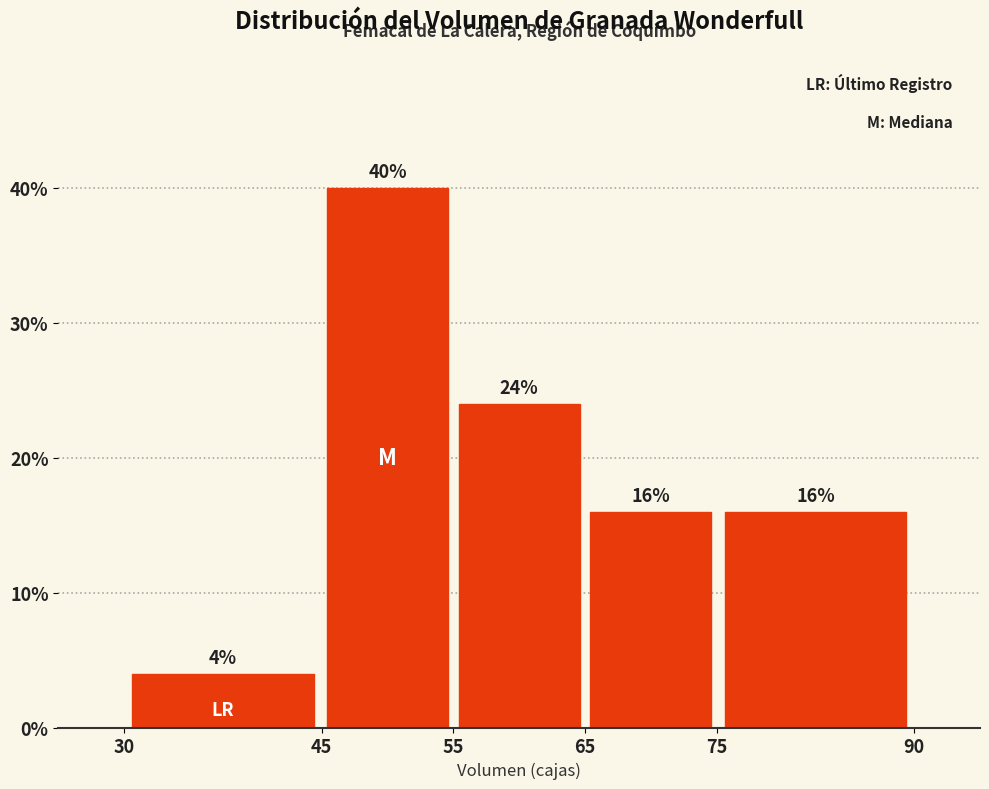

What is the height of the bar covering 65 to 75 on the x-axis?

16